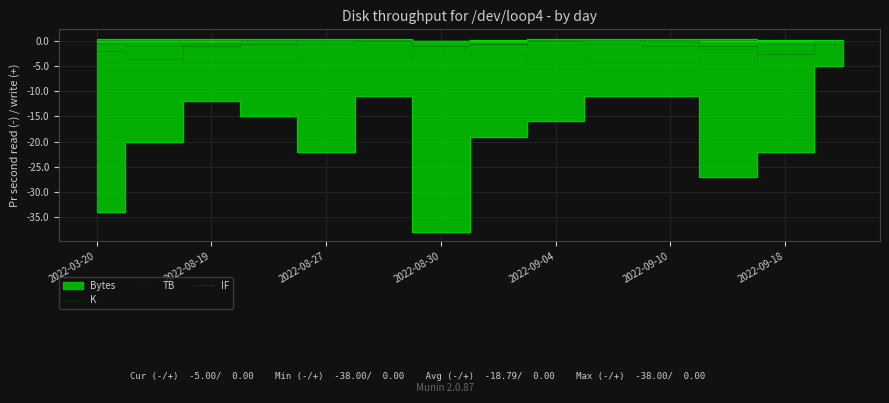

How many lines are shown in the chart?

3